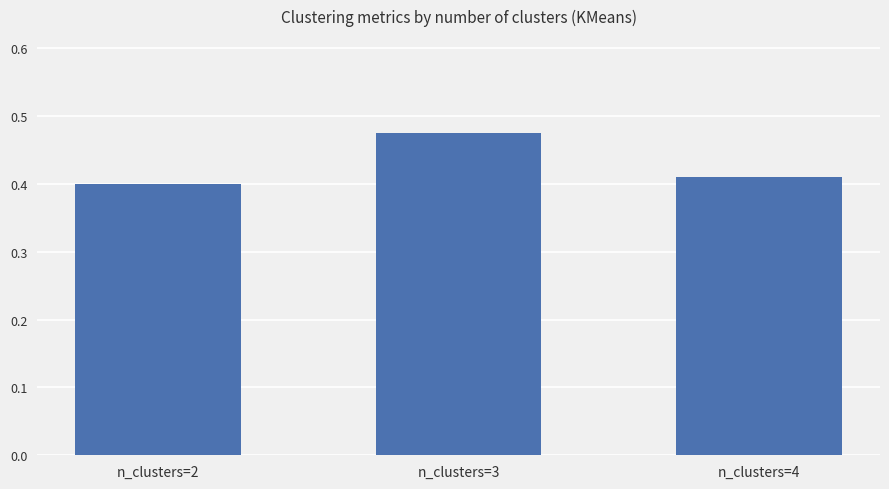

How many distinct data groups are displayed?

1